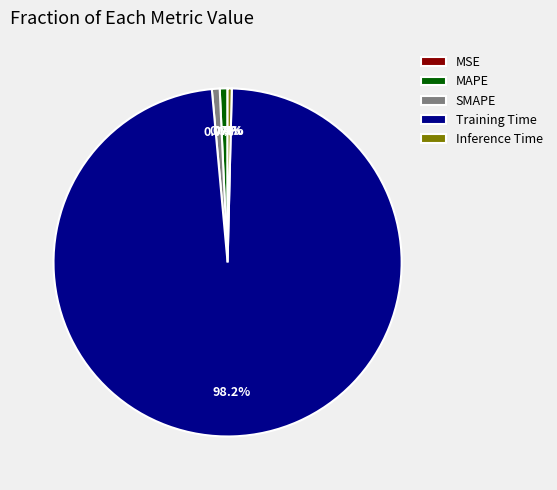

Is there any slice that represents more than half of the pie?

Yes